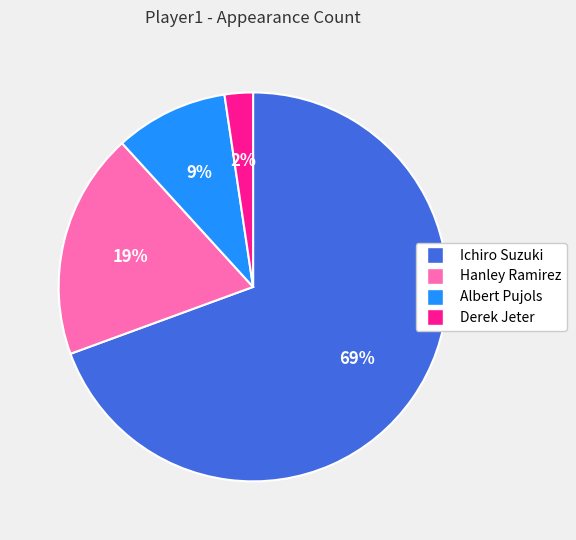

Which category has the biggest portion of the pie?

Ichiro Suzuki